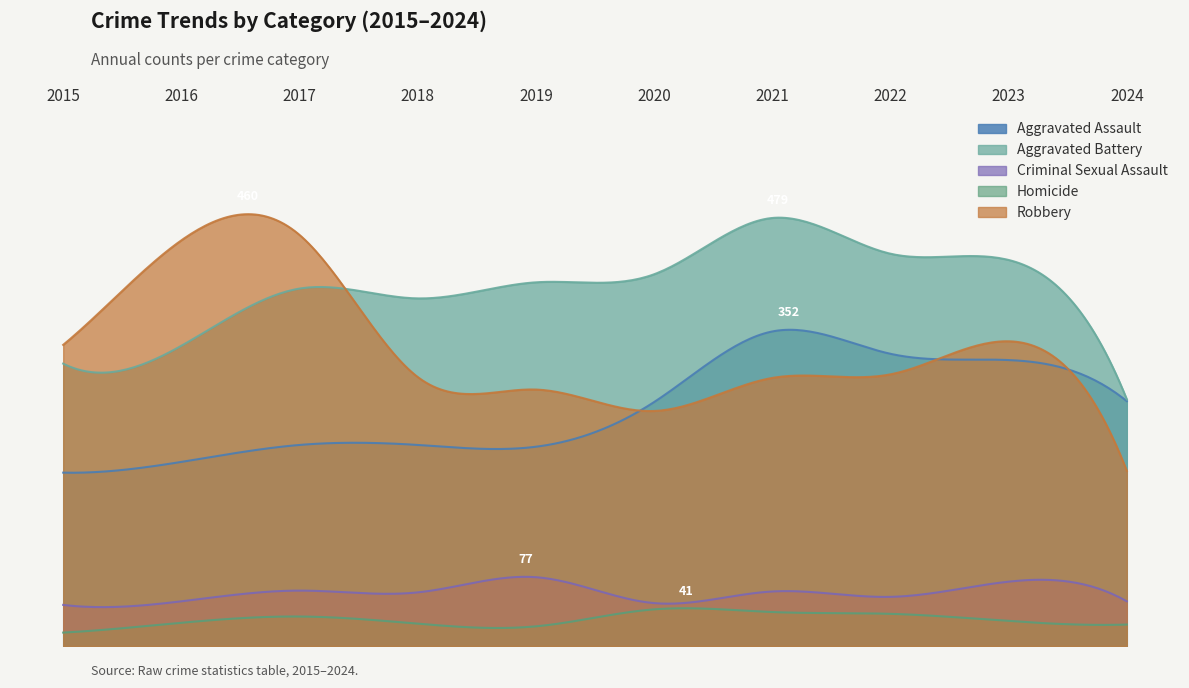

At how many categories does at least one series exceed 23?

10